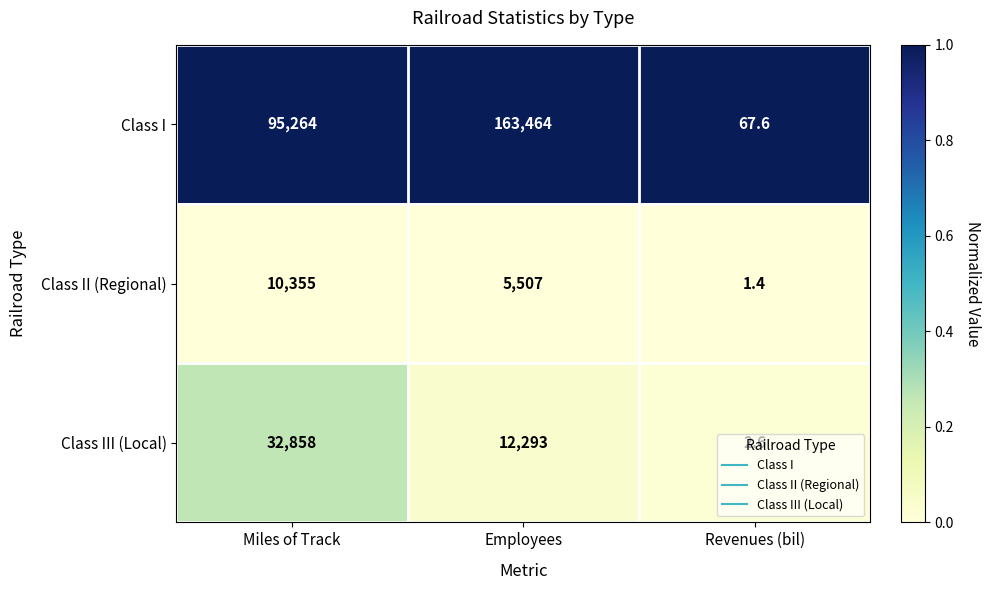

Where is Class I nearest to the value 81765?

Miles of Track